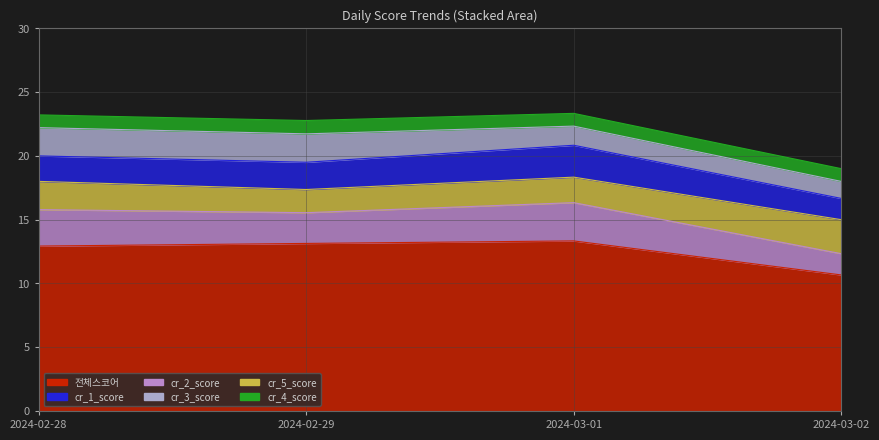

Which series changed the most between 2024-03-01 and 2024-03-02?

전체스코어